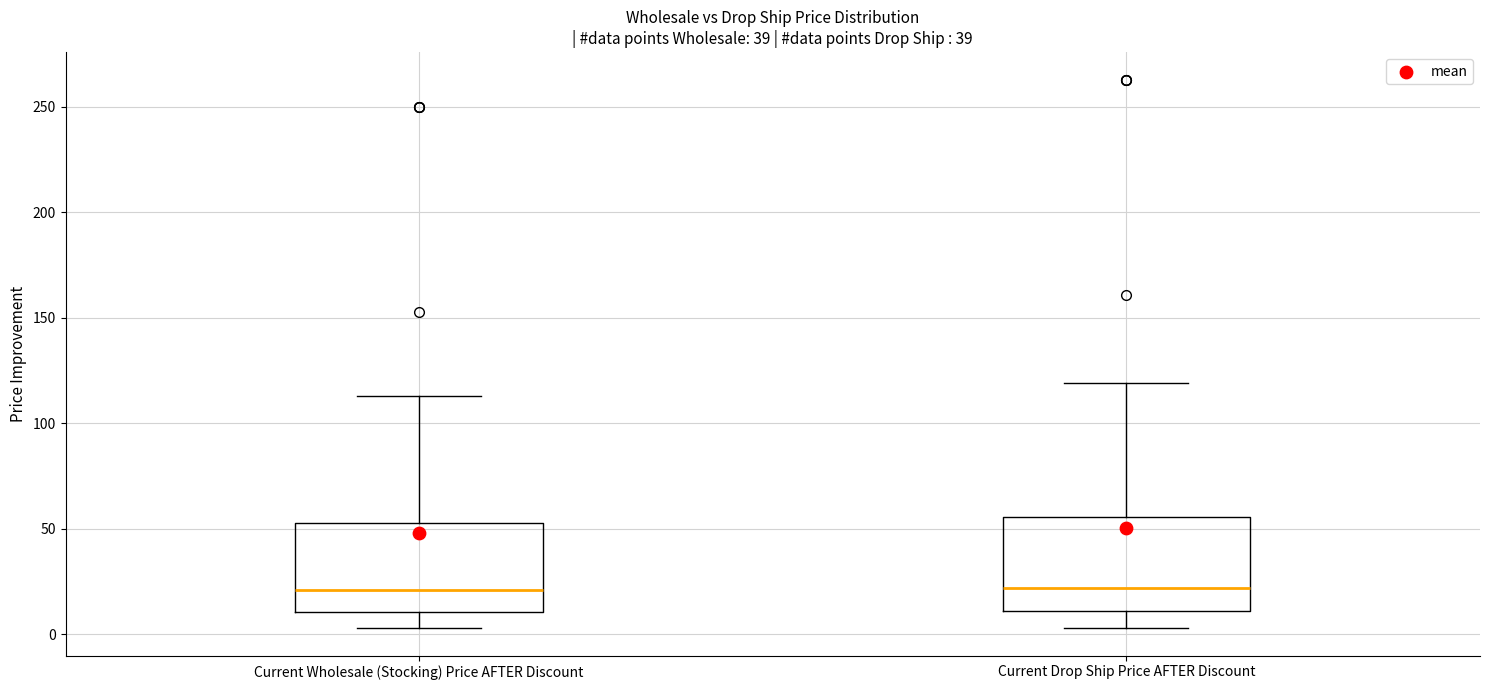

Reading left to right, read every box against the y-axis: the position of its median line, the range the box covers, and the ends of its whiskers. The values are not printed on the chart, so give them approximately, as read against the axis.

Current Wholesale (Stocking) Price AFTER Discount: median 20, box 10 to 55, whiskers 5 to 115
Current Drop Ship Price AFTER Discount: median 20, box 10 to 55, whiskers 5 to 120